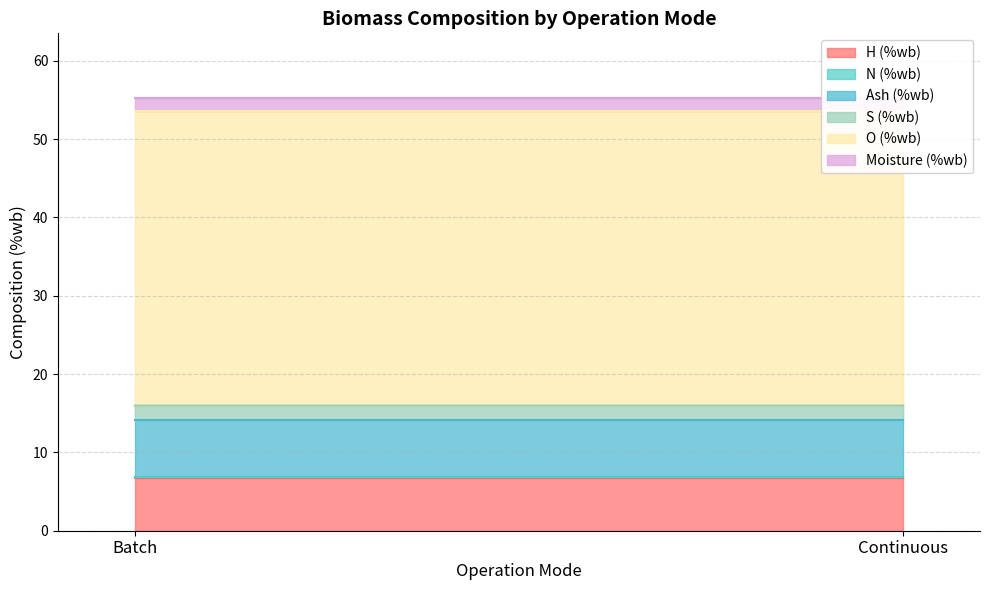

Is it true that N (%wb) equals 0.1 at S (%wb)?

False